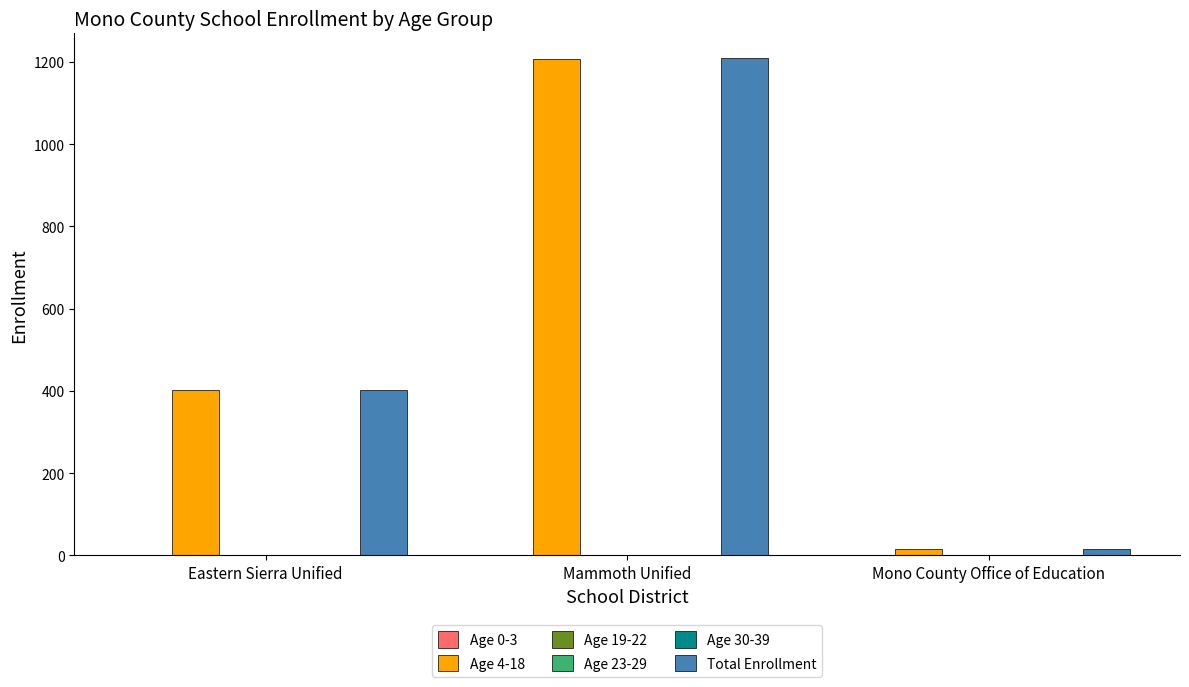

How many distinct data groups are displayed?

6